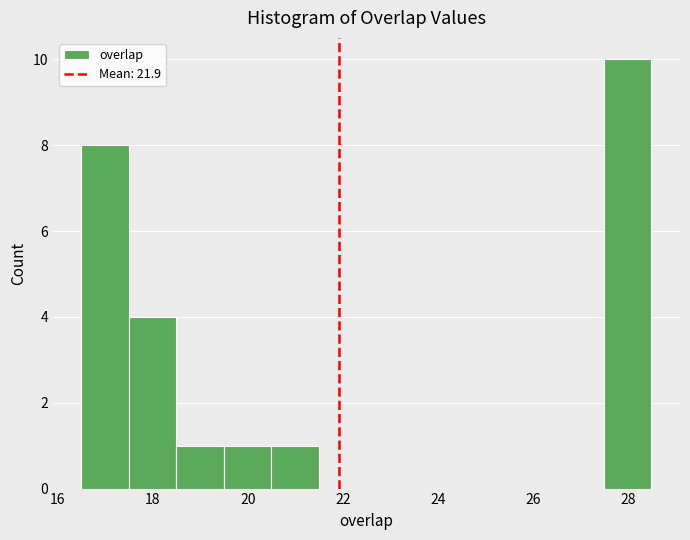

How tall is the bar that spans 17.5 to 18.5 on the x-axis? Neither the bar edges nor the heights are printed on the chart, so give them approximately, as read against the axes.

4